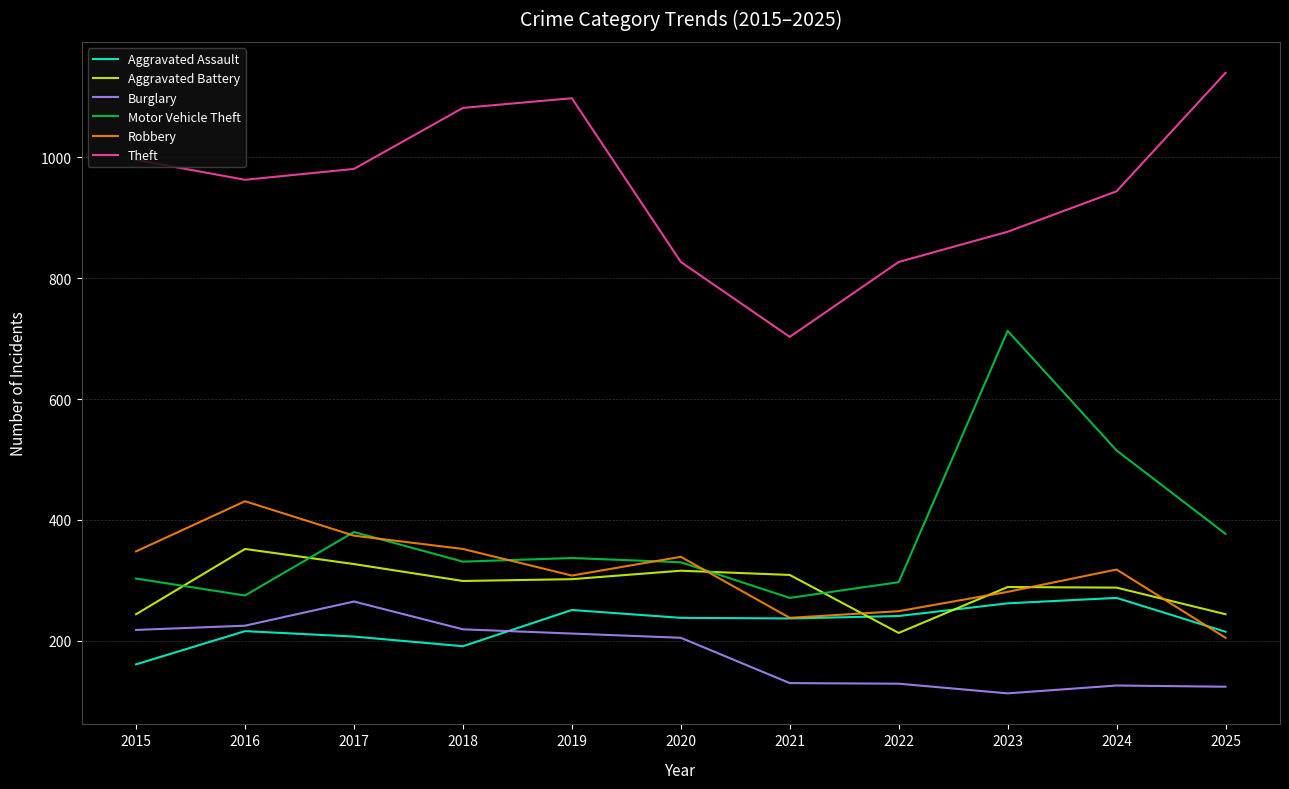

Which series has the largest total across all categories?

Theft